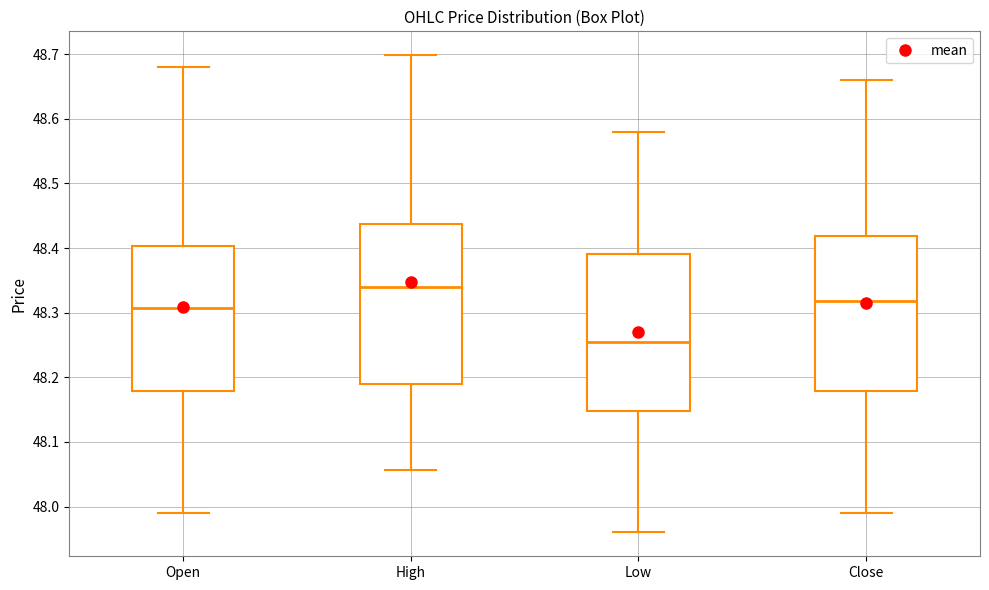

Which box's median line is the highest?

High